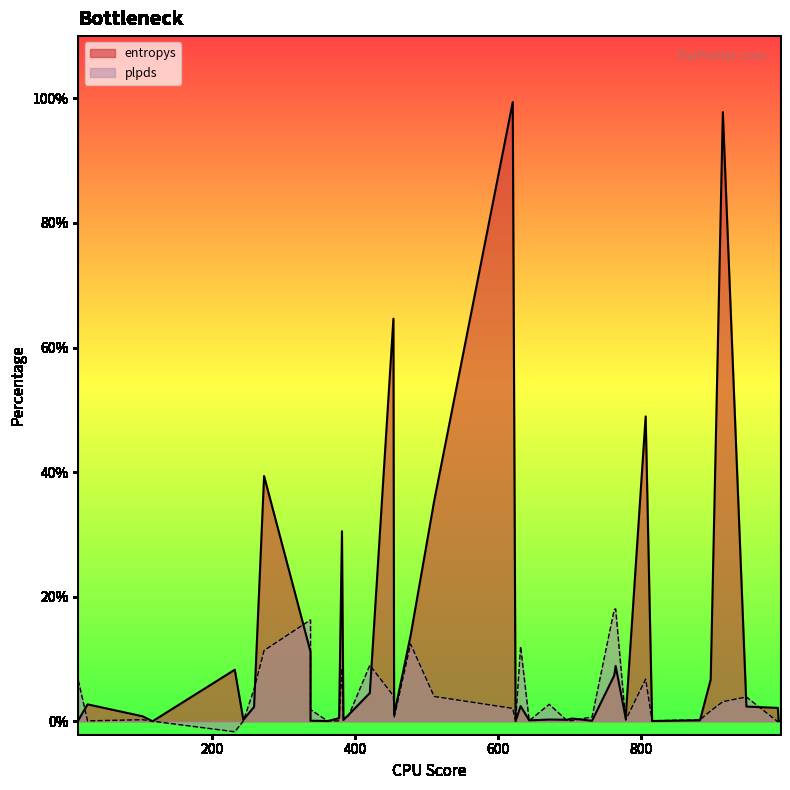

Rank the series at 948 from highest to lowest value.

plpds, entropys